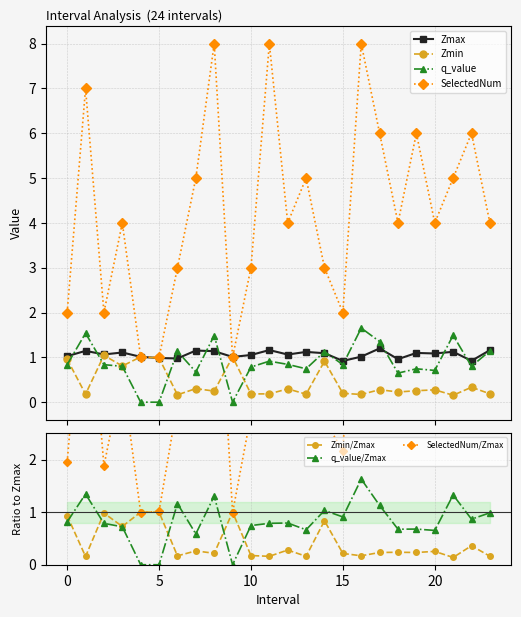

How many lines are shown in the chart?

4